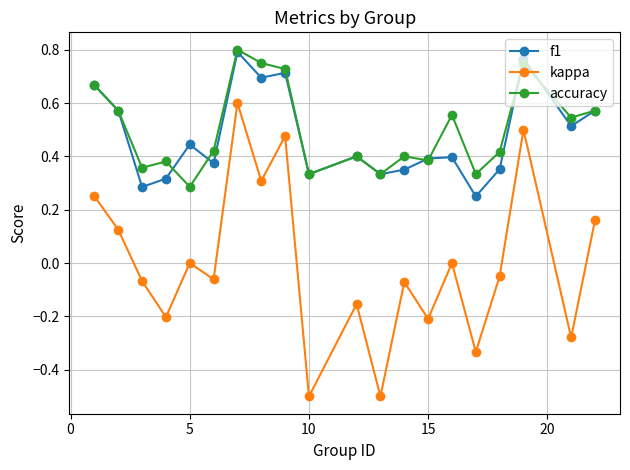

At how many categories does at least one series exceed 0?

20